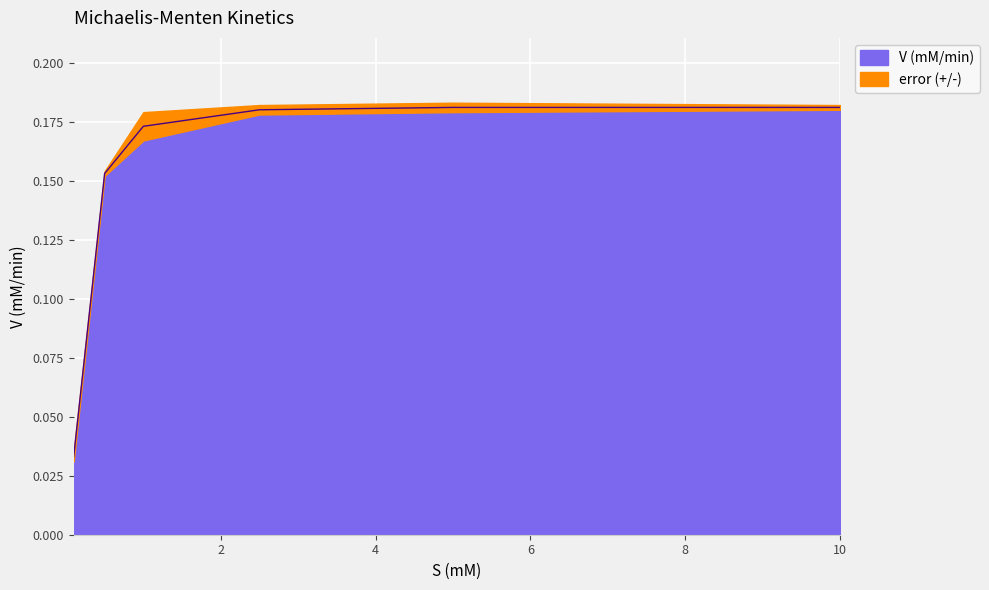

Is it true that the value at 10.0 is 0.1?

False